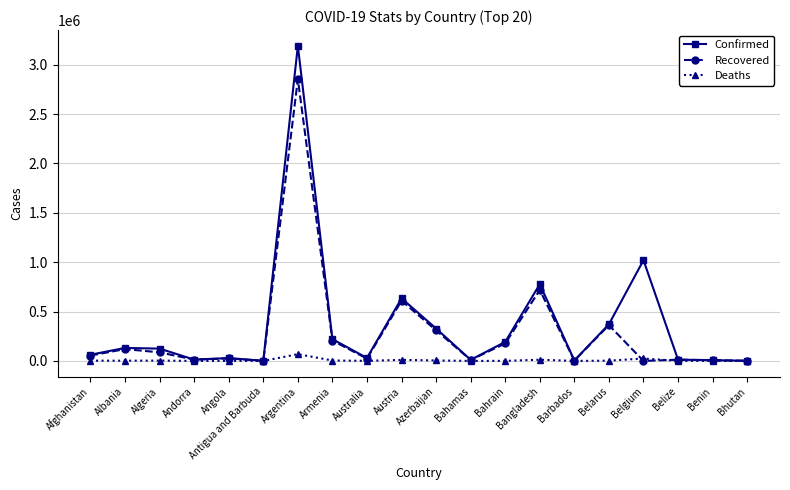

True or false: Deaths has more than 1 points higher than both neighbors.

True